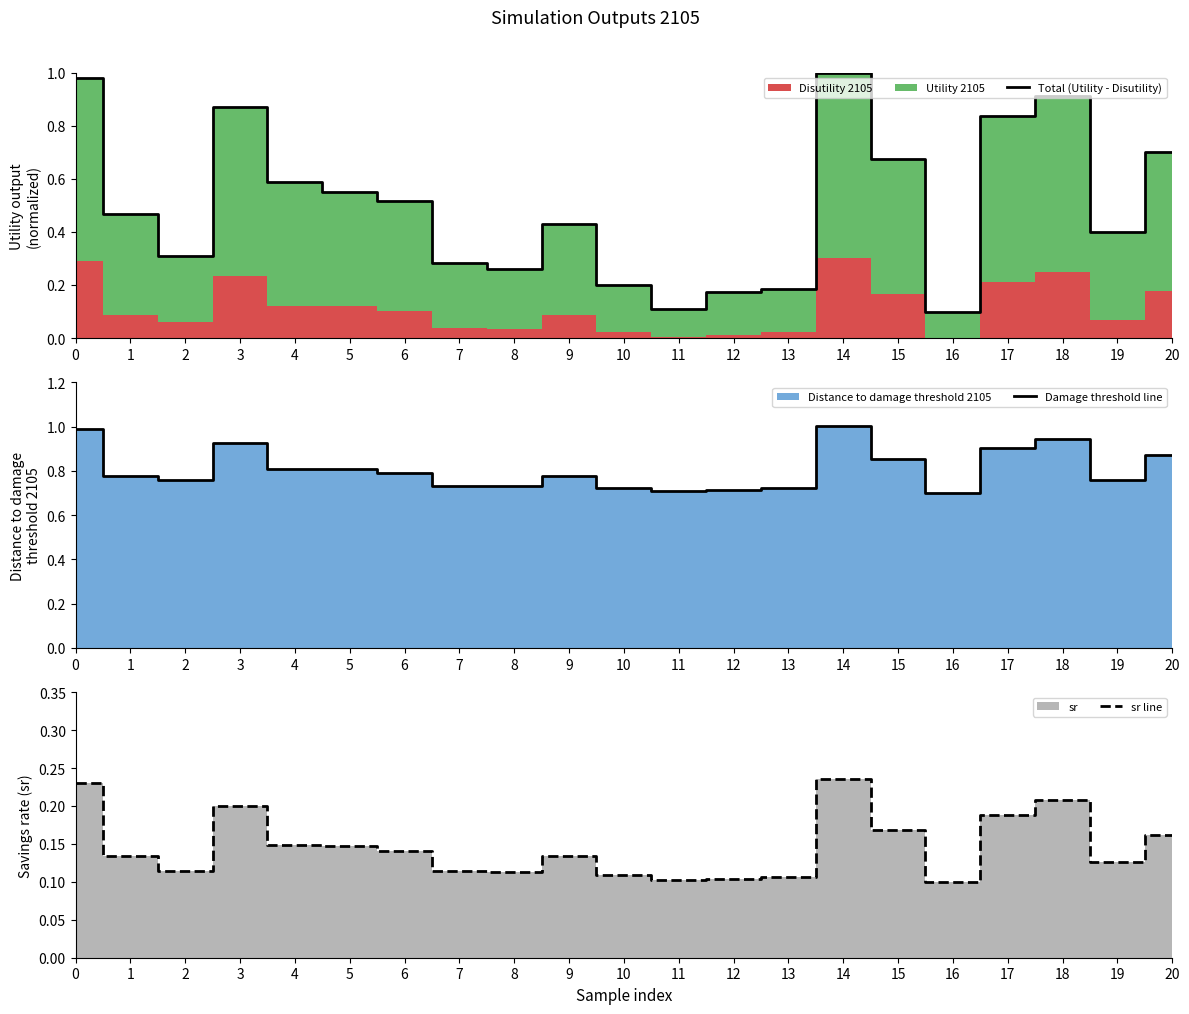

Reading left to right, list all the values displayed in this chart.

Total (Utility - Disutility): 0=1.0	1=0.5	2=0.3	3=0.9	4=0.6	5=0.6	6=0.5	7=0.3	8=0.3	9=0.4	10=0.2	11=0.1	12=0.2	13=0.2	14=1.0	15=0.7	16=0.1	17=0.8	18=0.9	19=0.4	20=0.7
Damage threshold line: 0=1.0	1=0.8	2=0.8	3=0.9	4=0.8	5=0.8	6=0.8	7=0.7	8=0.7	9=0.8	10=0.7	11=0.7	12=0.7	13=0.7	14=1.0	15=0.9	16=0.7	17=0.9	18=0.9	19=0.8	20=0.9
sr line: 0=0.2	1=0.1	2=0.1	3=0.2	4=0.1	5=0.1	6=0.1	7=0.1	8=0.1	9=0.1	10=0.1	11=0.1	12=0.1	13=0.1	14=0.2	15=0.2	16=0.1	17=0.2	18=0.2	19=0.1	20=0.2